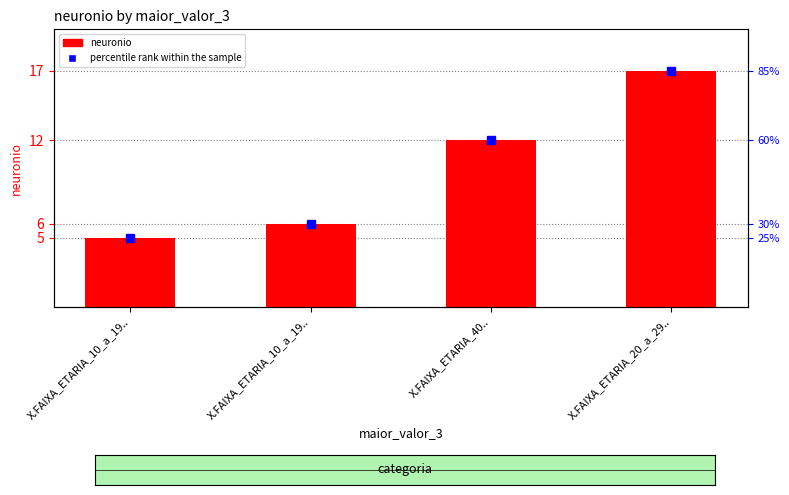

Where is the data nearest to the value 11?

X.FAIXA_ETARIA_40..